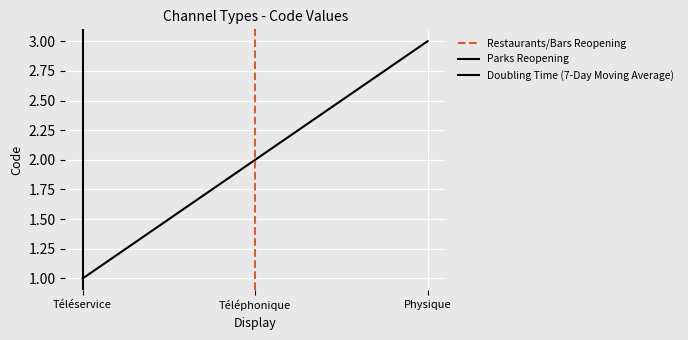

What position from the left is Physique?

3